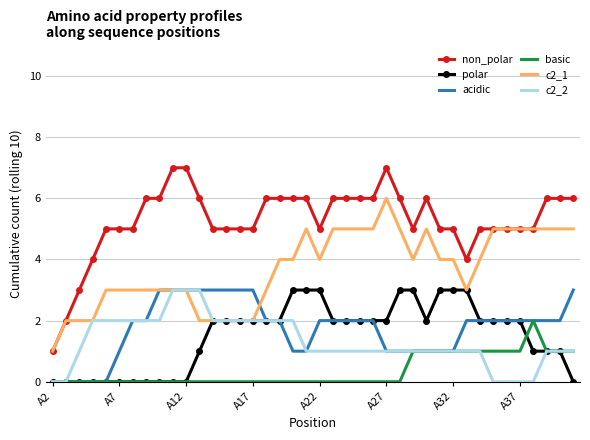

Reading right to left, extract all data points from this chart.

non_polar: 6	6	6	5	5	5	5	5	4	5	5	6	5	6	7	6	6	6	6	5	6	6	6	6	5	5	5	5	6	7	7	6	6	5	5	5	4	3	2	1
polar: 0	1	1	1	2	2	2	2	3	3	3	2	3	3	2	2	2	2	2	3	3	3	2	2	2	2	2	2	1	0	0	0	0	0	0	0	0	0	0	0
acidic: 3	2	2	2	2	2	2	2	2	1	1	1	1	1	1	2	2	2	2	2	1	1	2	2	3	3	3	3	3	3	3	3	2	2	1	0	0	0	0	0
basic: 1	1	1	2	1	1	1	1	1	1	1	1	1	0	0	0	0	0	0	0	0	0	0	0	0	0	0	0	0	0	0	0	0	0	0	0	0	0	0	0
c2_1: 5	5	5	5	5	5	5	4	3	4	4	5	4	5	6	5	5	5	5	4	5	4	4	3	2	2	2	2	2	3	3	3	3	3	3	3	2	2	2	1
c2_2: 1	1	1	0	0	0	0	1	1	1	1	1	1	1	1	1	1	1	1	1	1	2	2	2	2	2	2	2	3	3	3	2	2	2	2	2	2	1	0	0